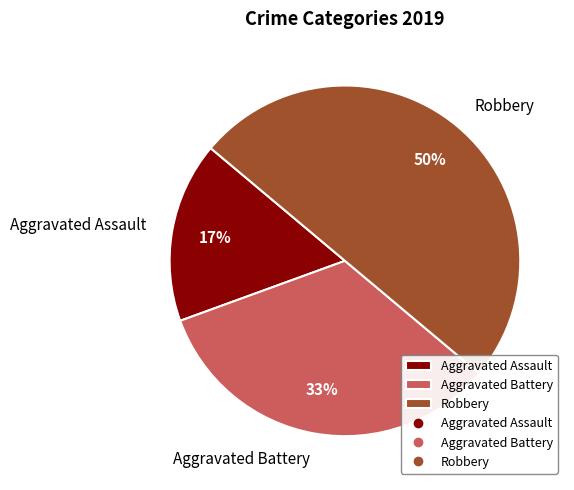

To the nearest percent, what is the combined percentage of Aggravated Battery and Aggravated Assault?

50%